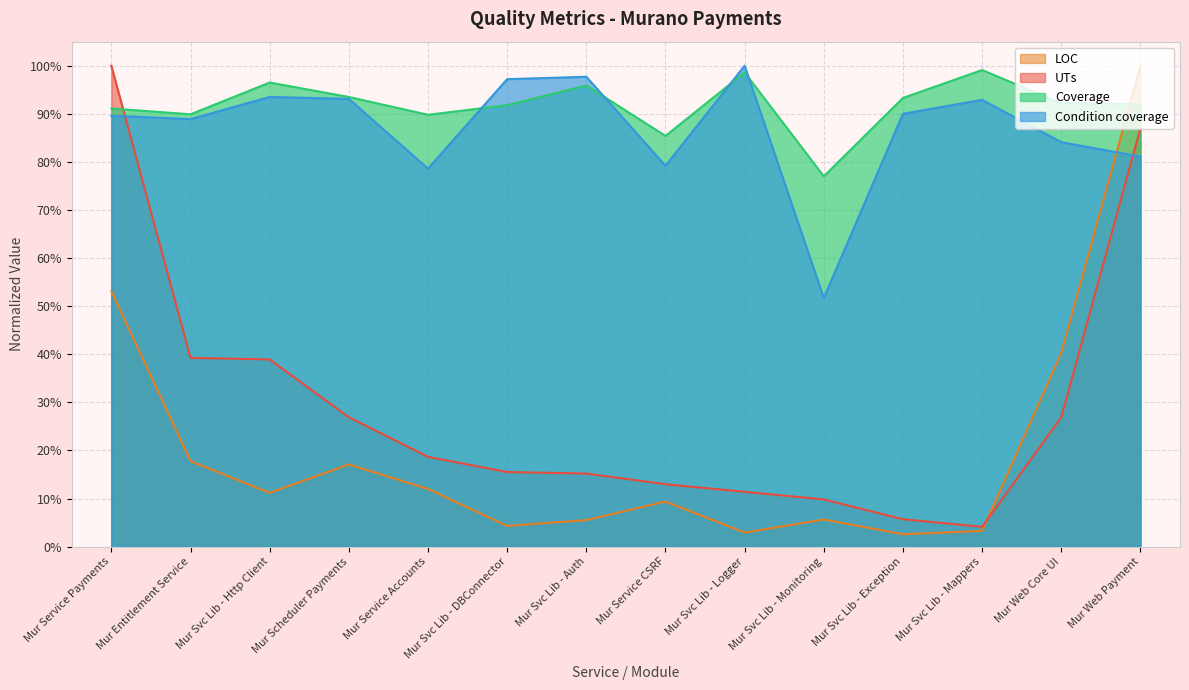

At how many categories does at least one series exceed 0?

14